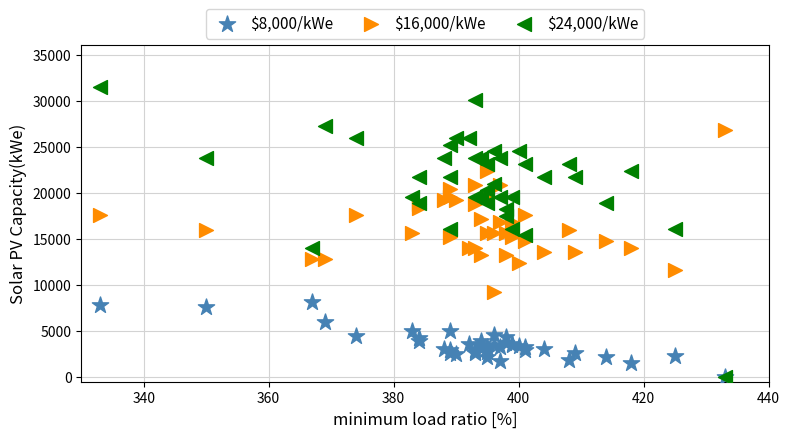

What are all the series names shown in the legend?

$8,000/kWe, $16,000/kWe, $24,000/kWe